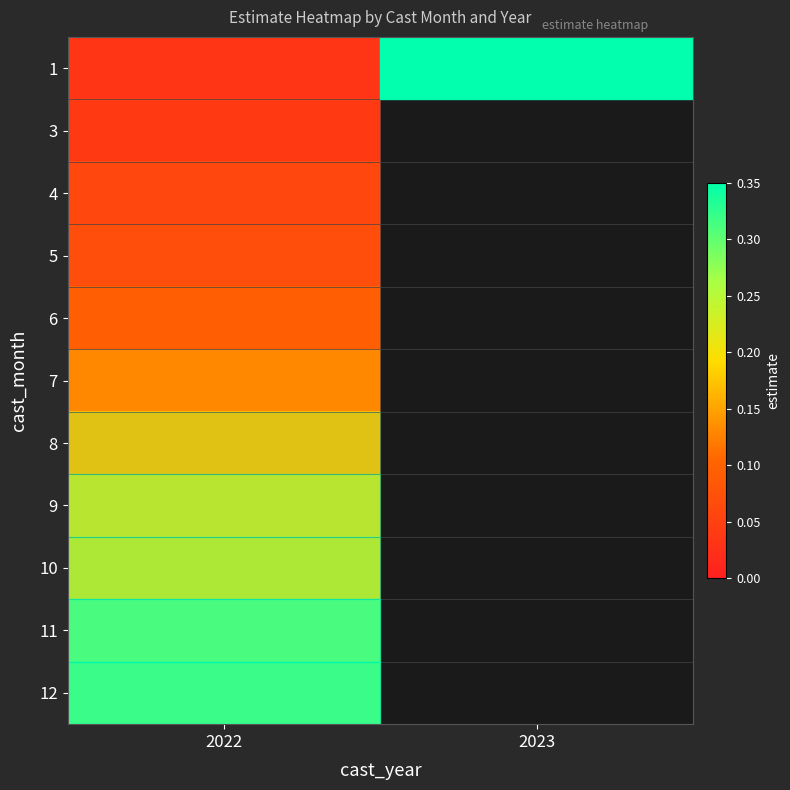

What is the maximum value for row_10?

0.3